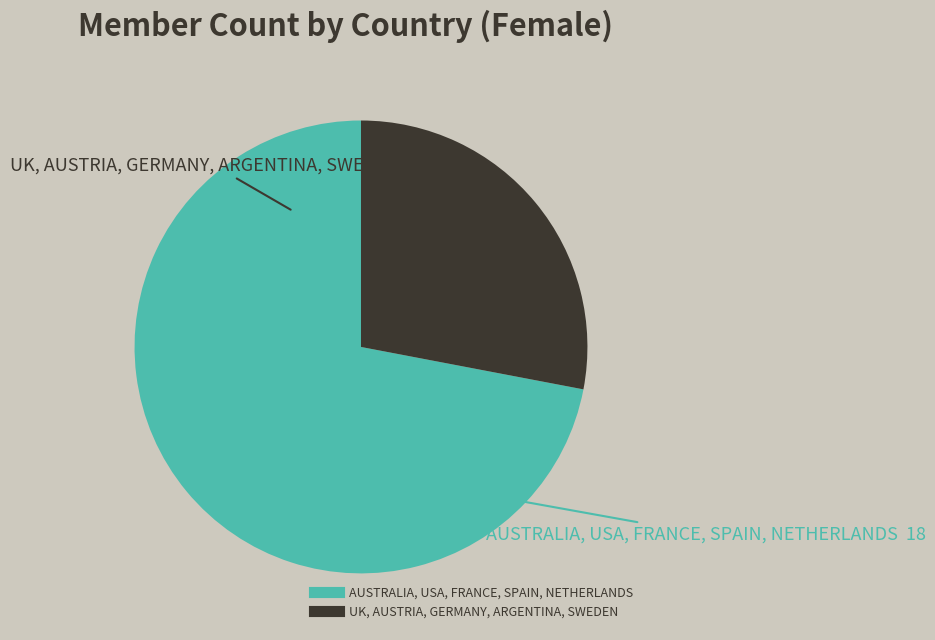

Does any single category account for the majority?

Yes